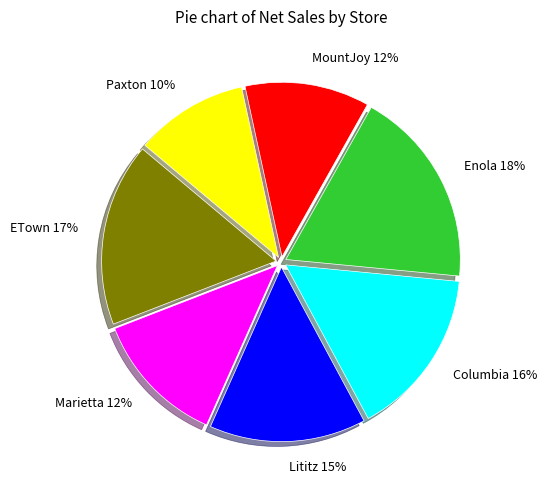

To the nearest percent, what is the combined percentage of Paxton 10% and MountJoy 12%?

22%